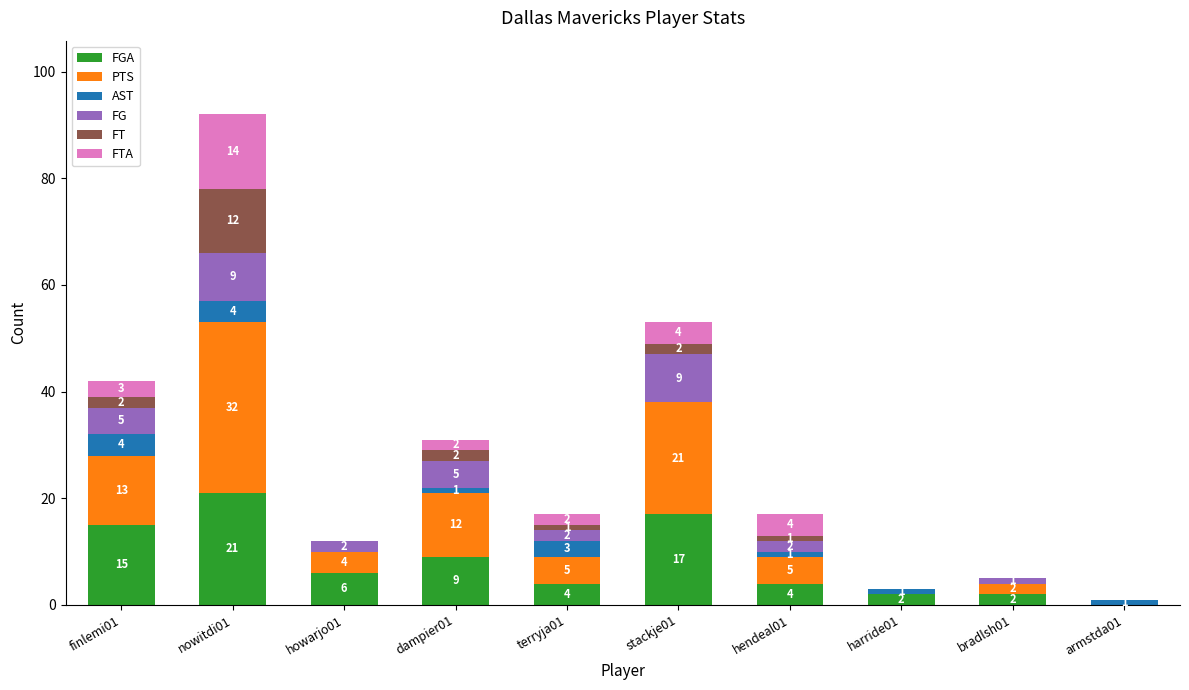

What is the total value across all series at nowitdi01?

92